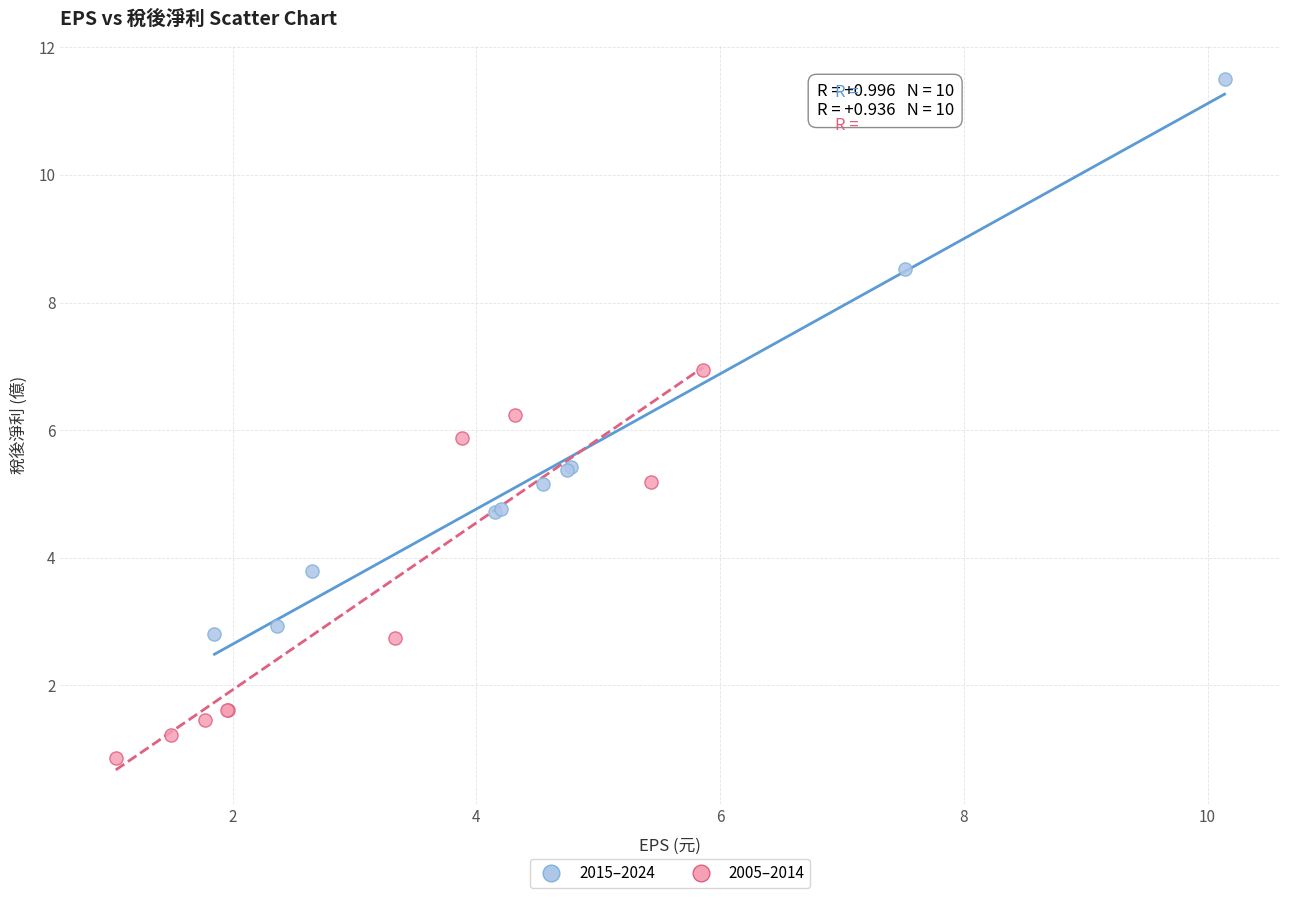

Which series reaches the maximum Y coordinate?

2015–2024